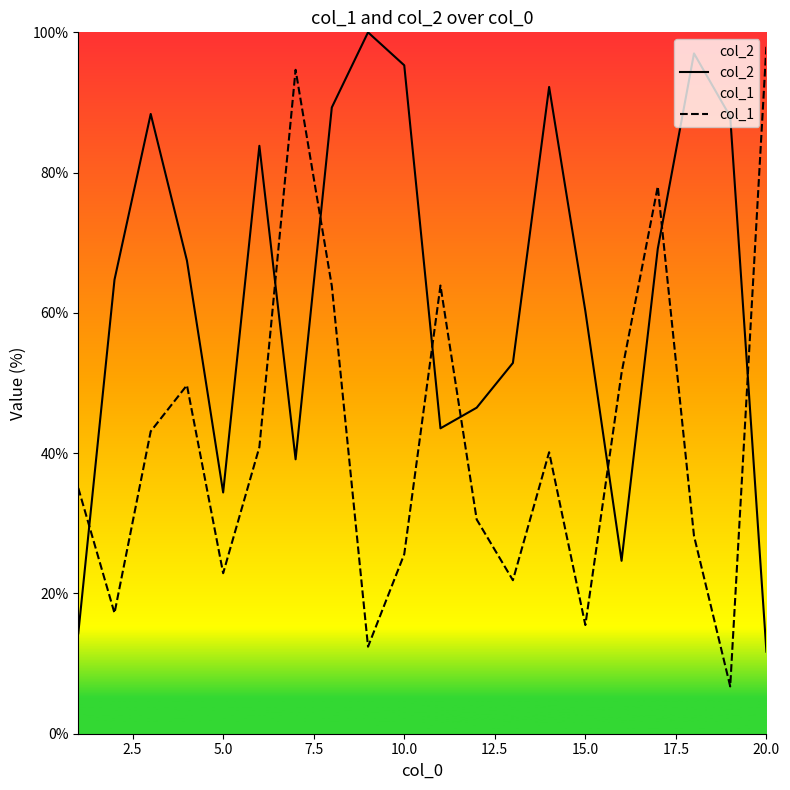

What is the maximum value shown in the chart?

100.0